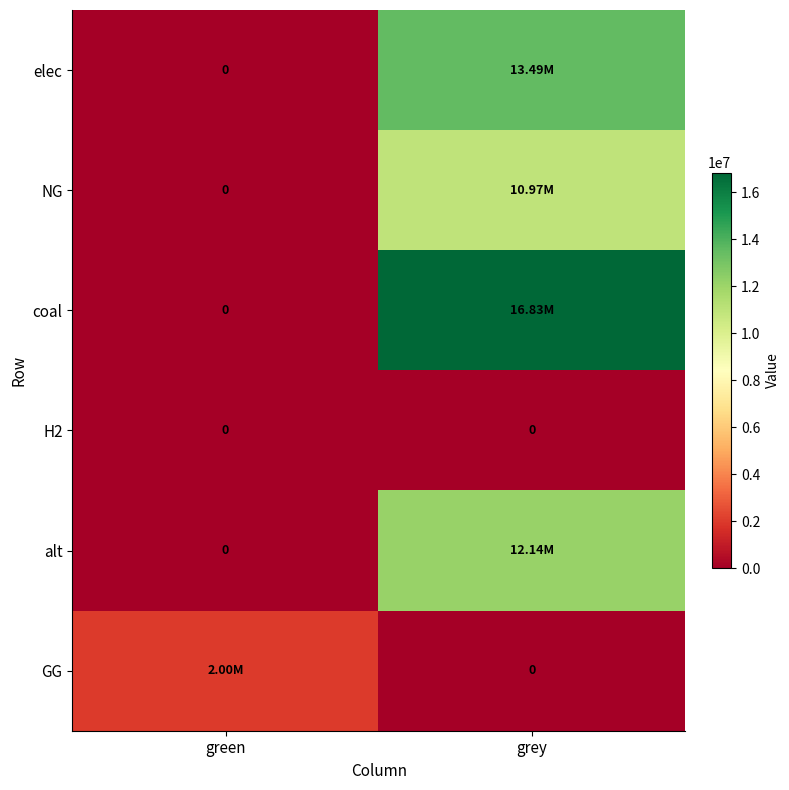

How many data points does each series have?

2